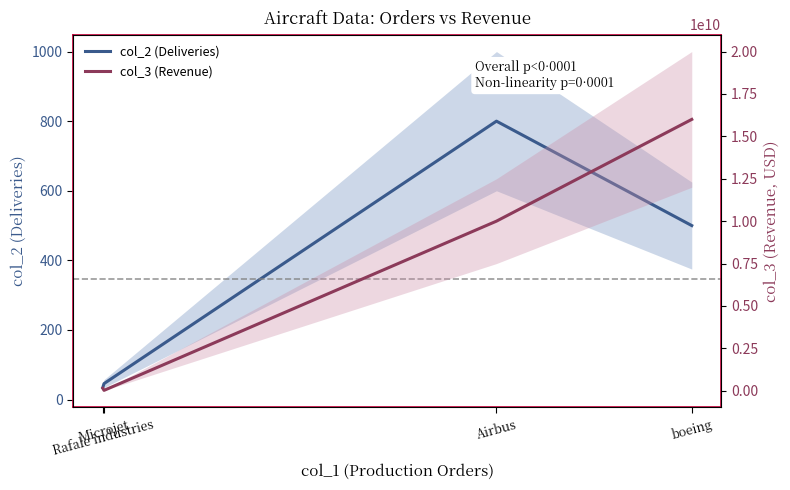

What are all the series names shown in the legend?

col_2 (Deliveries), col_3 (Revenue)